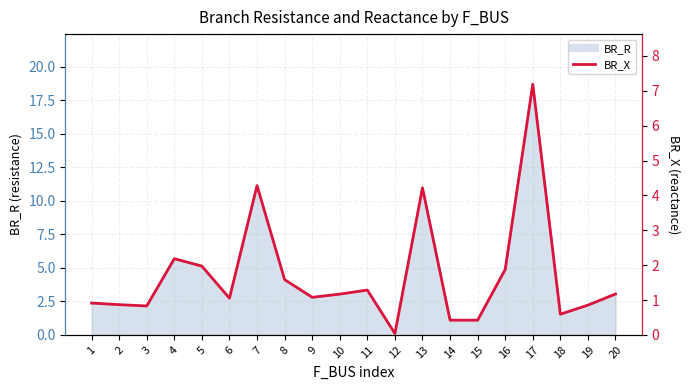

Rank the categories by value from lowest to highest.

12, 14, 15, 18, 3, 19, 2, 1, 6, 9, 10, 20, 11, 8, 16, 5, 4, 13, 7, 17